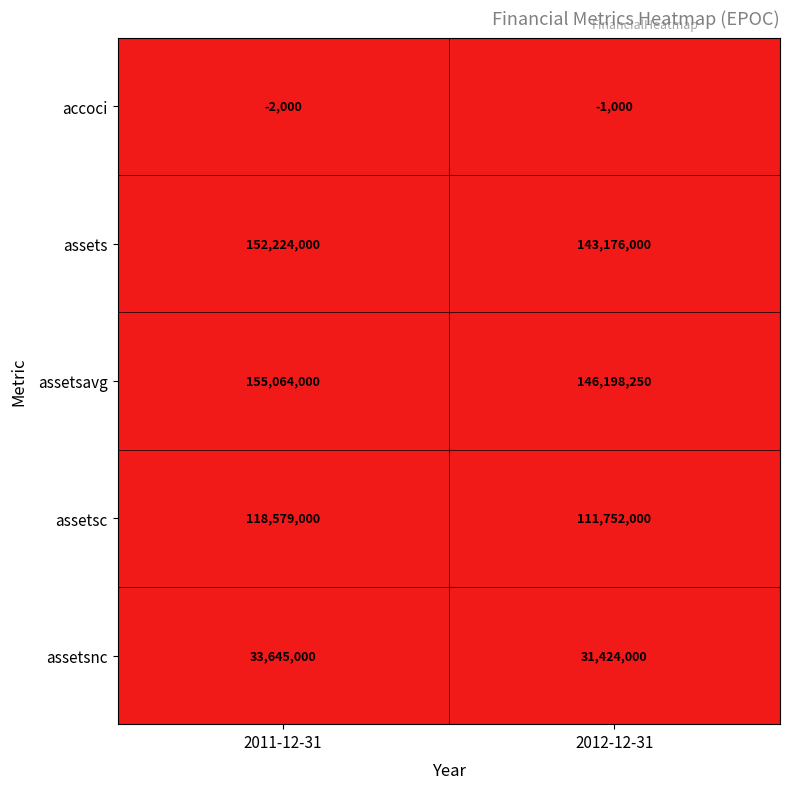

Reading left to right, what are all the values shown in this chart?

accoci: -2000	-1000
assets: 152224000	143176000
assetsavg: 155064000	146198250
assetsc: 118579000	111752000
assetsnc: 33645000	31424000